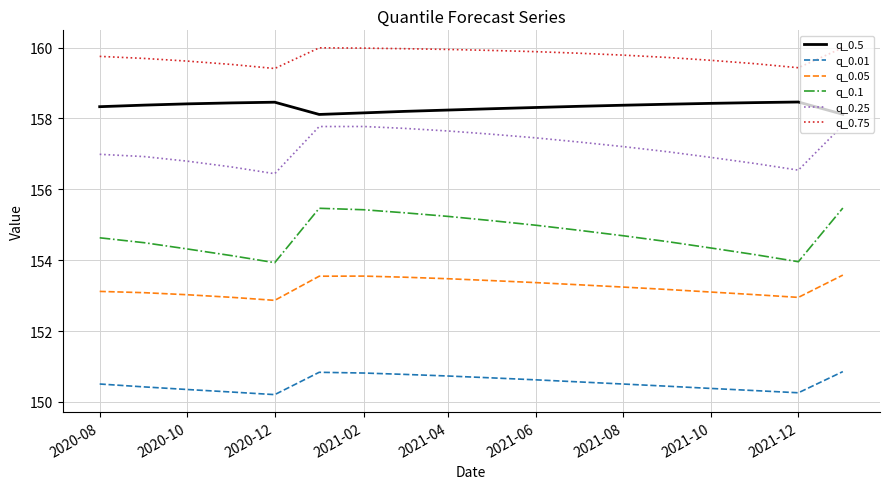

What is the maximum value for q_0.05?

153.6